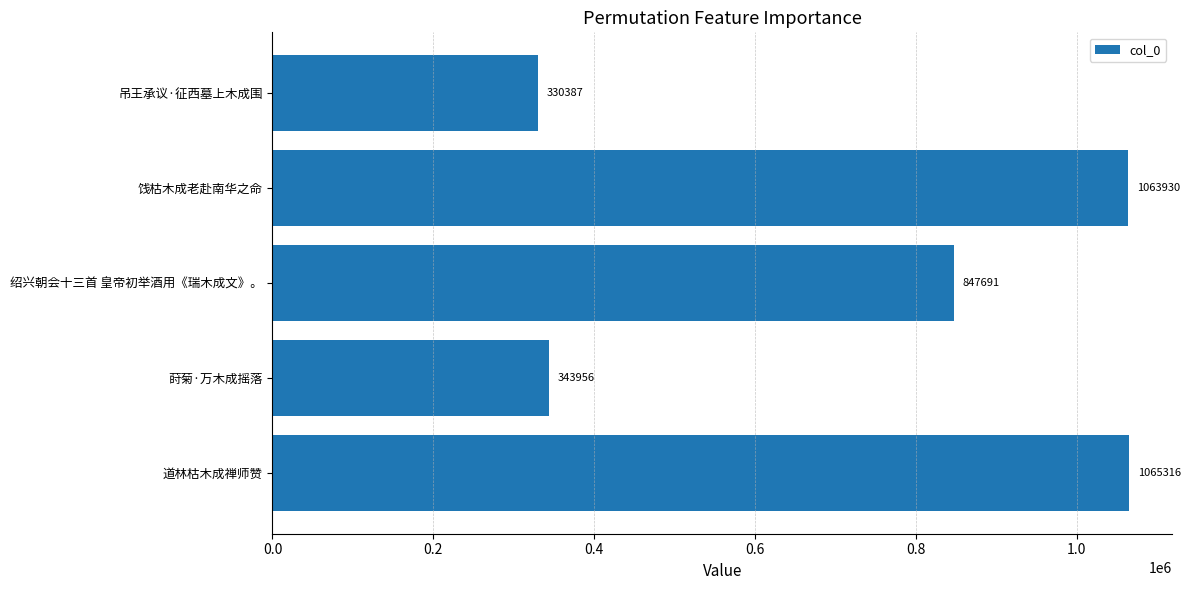

What is the maximum value shown in the chart?

1065316